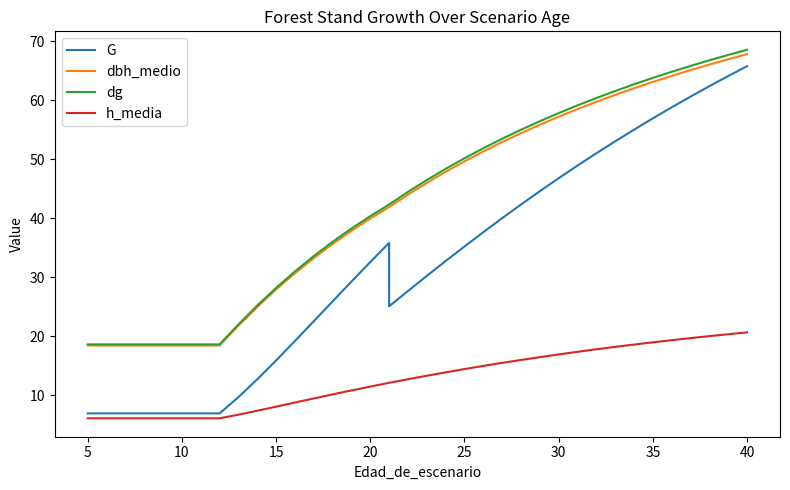

Is the value of dg at 29 greater than the value of dbh_medio at 45?

Yes